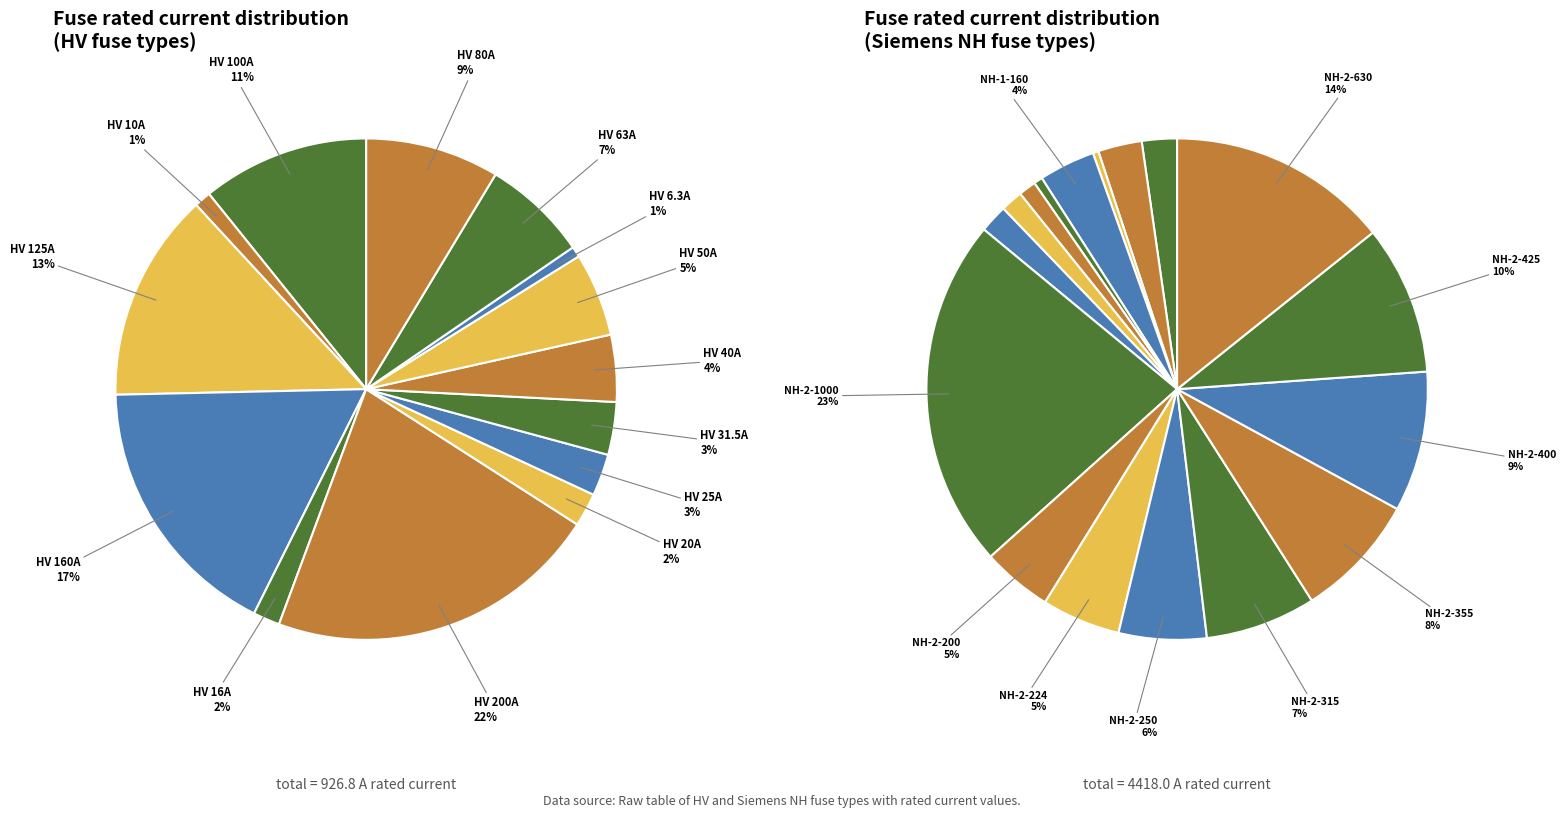

True or false: HV 31.5A accounts for 1% of the total.

False